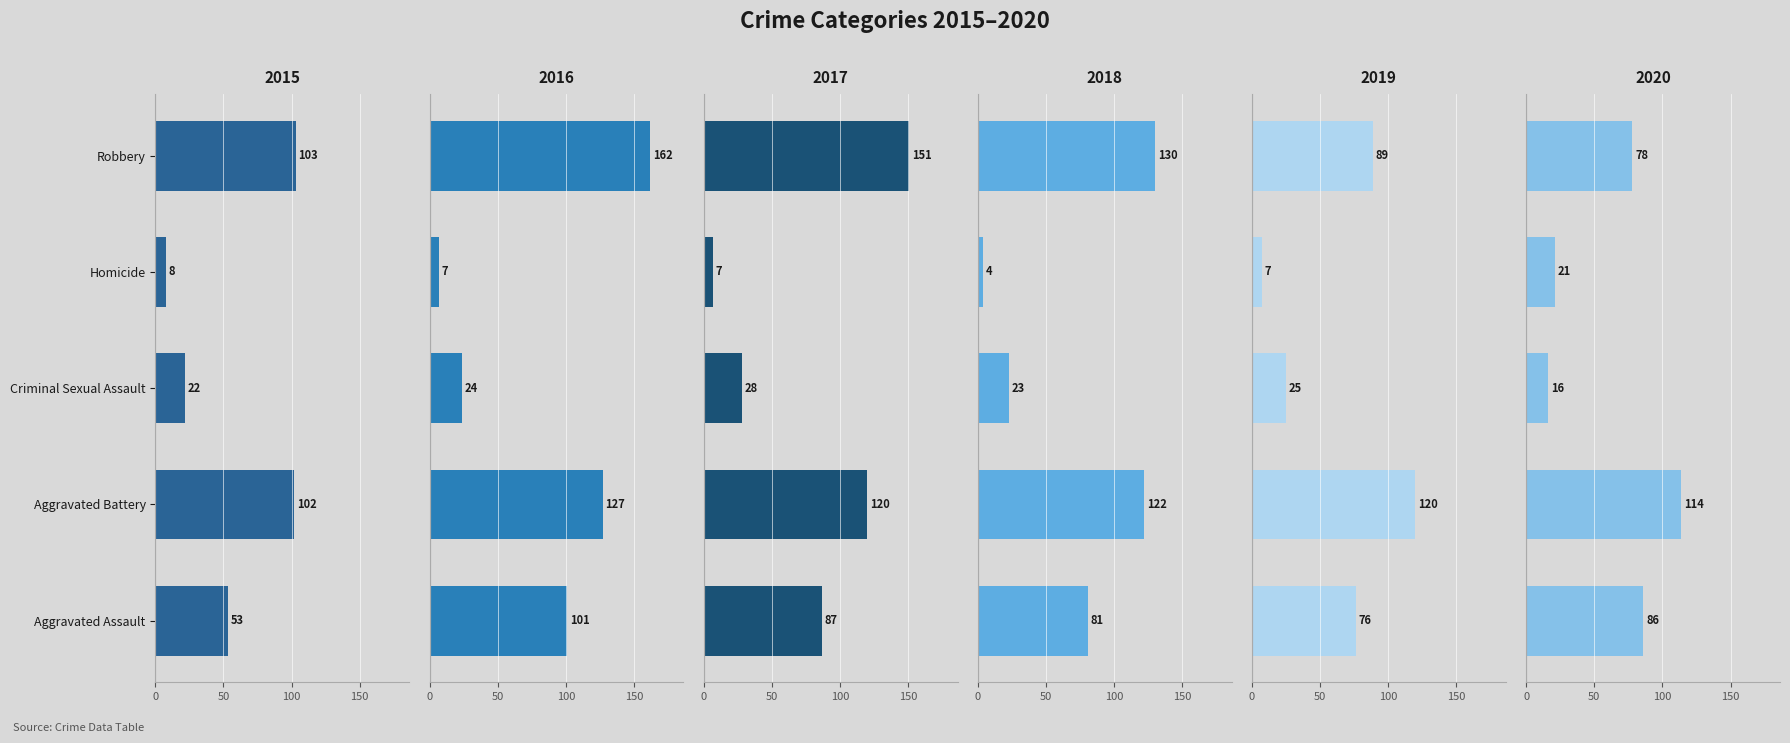

What is the difference between the highest and lowest values at Robbery?

84